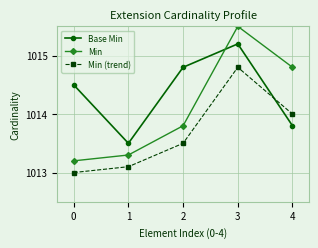

How many lines are shown in the chart?

3